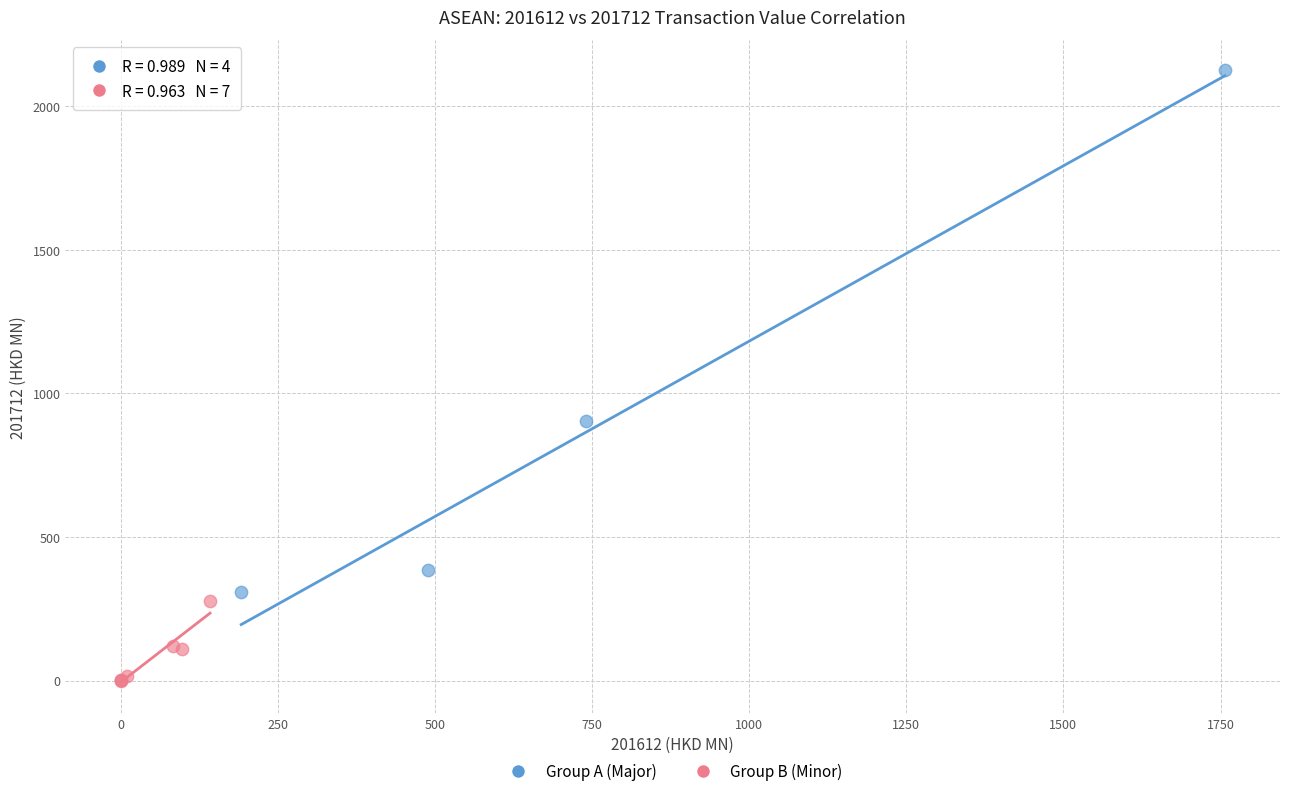

What are all the series names shown in the legend?

Group A (Major), Group B (Minor)